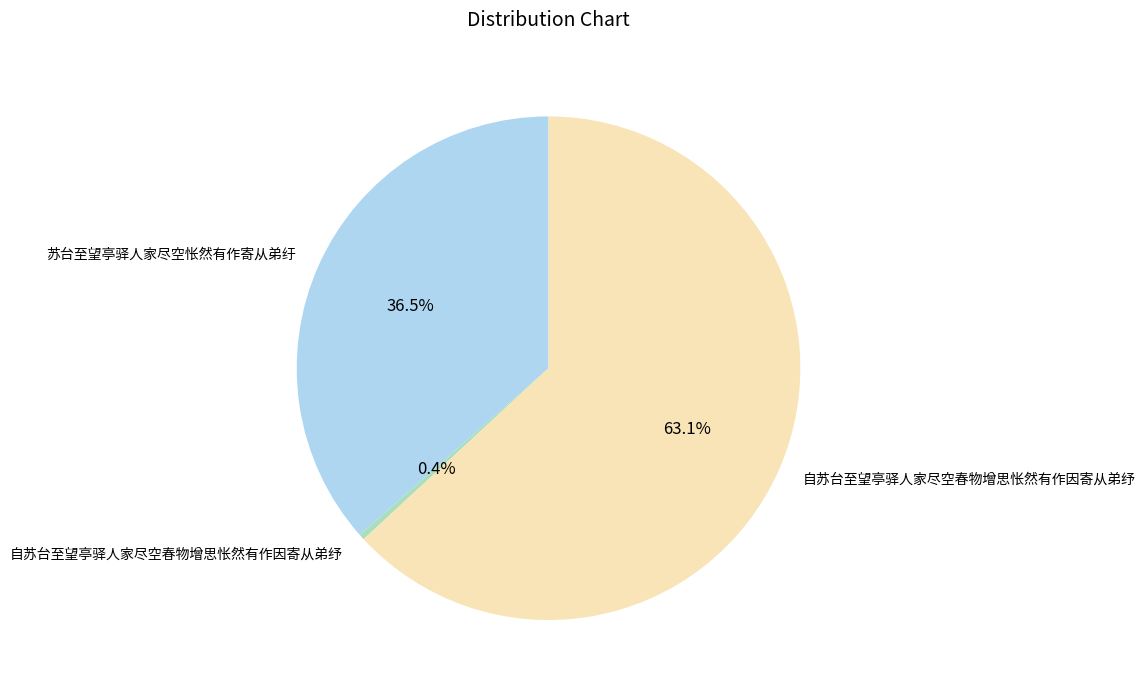

Does any single category account for the majority?

Yes